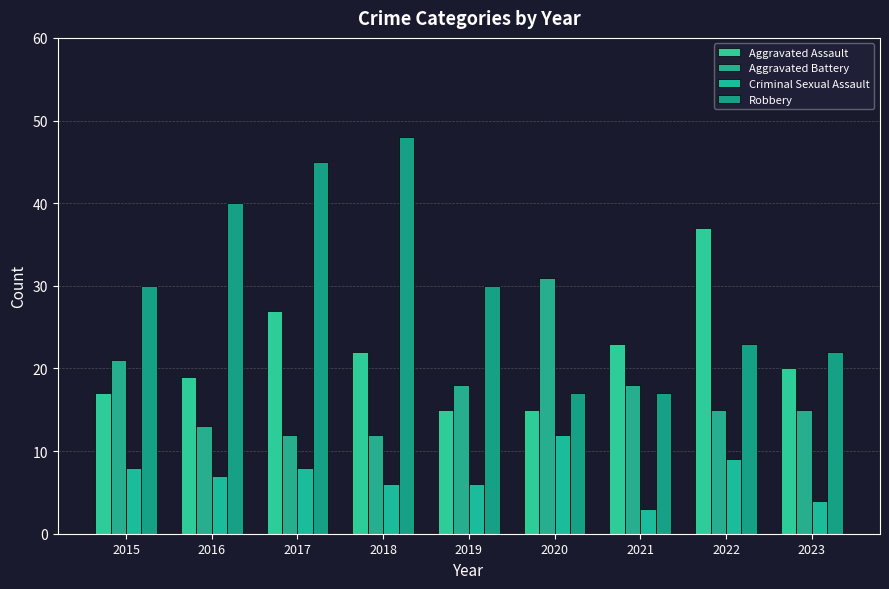

True or false: Aggravated Battery has a value of 12 at 2018.

True